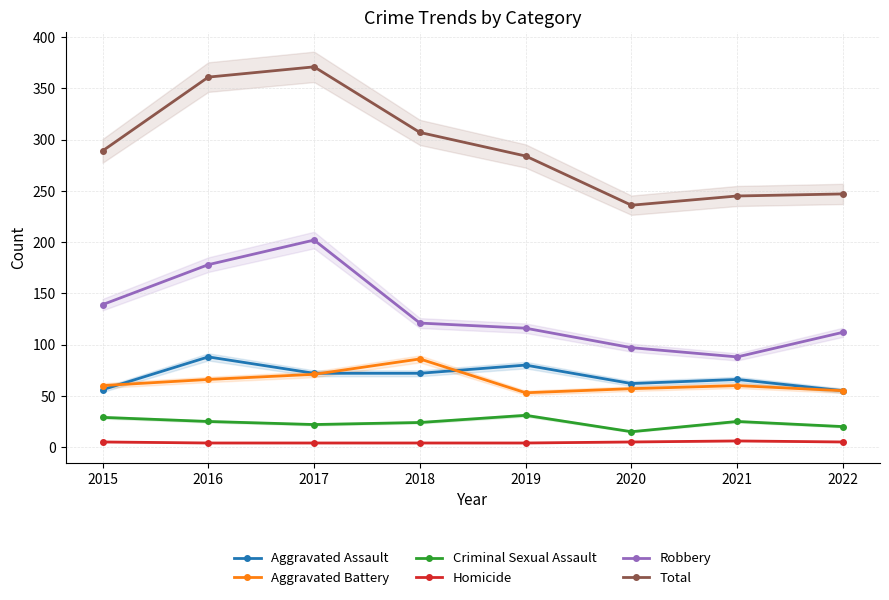

Is this an area chart (filled region under the line)?

No